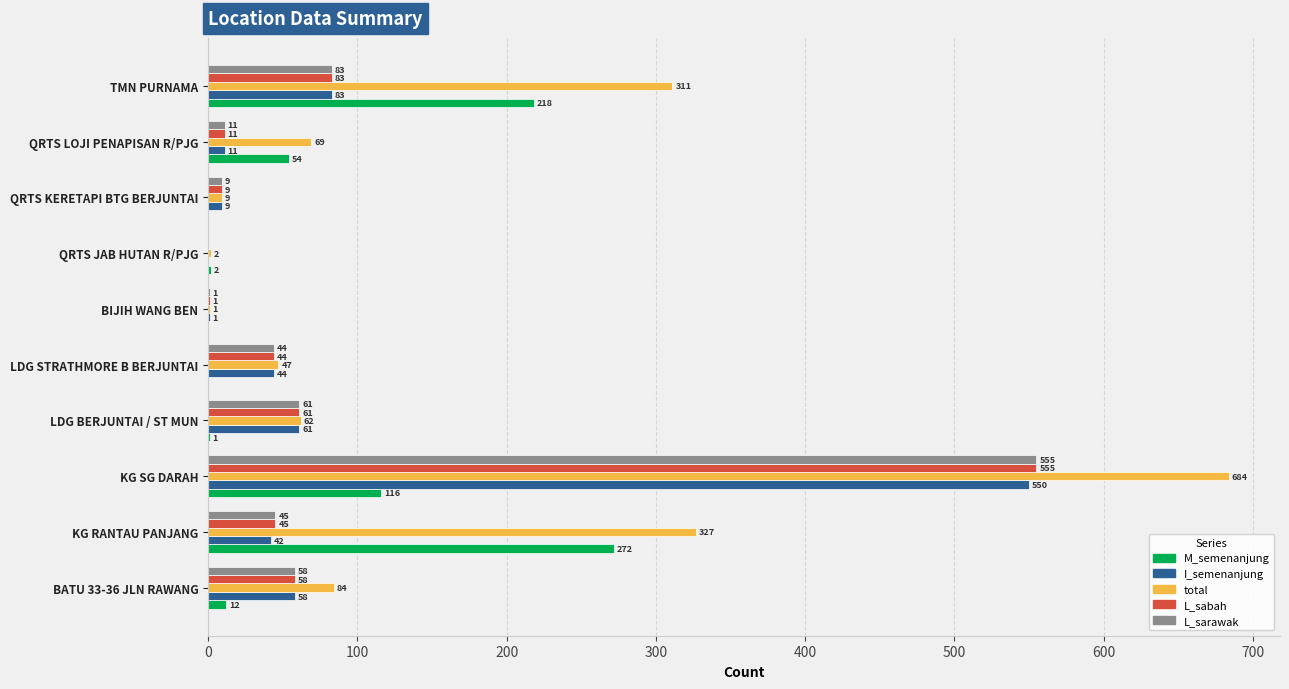

What is the greatest value displayed?

684